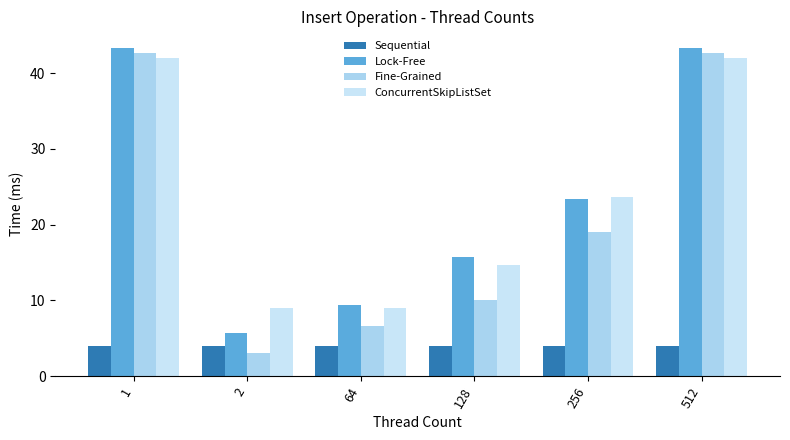

How many data points does each series have?

6